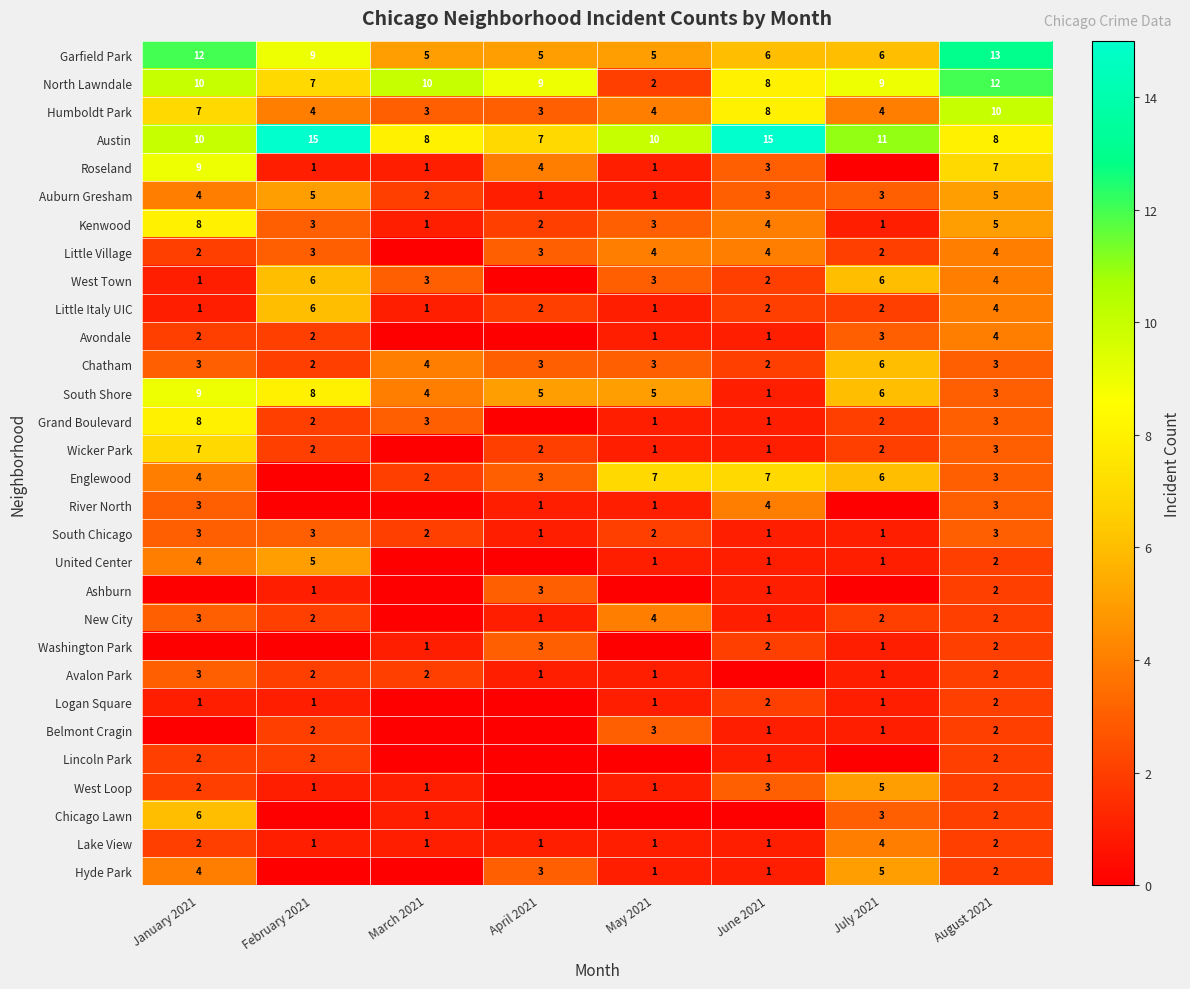

What is the difference between the New City values at August 2021 and April 2021?

1